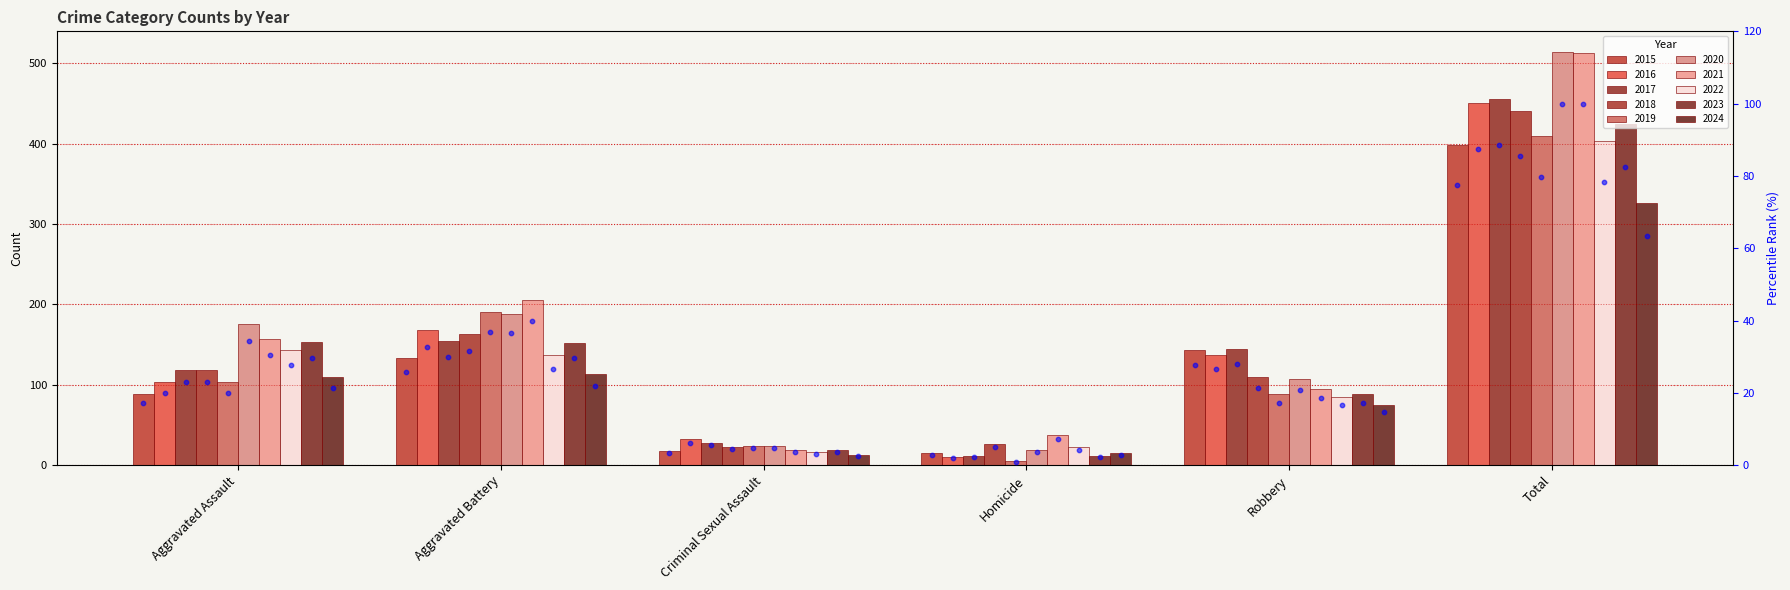

What is the ratio of the value at Aggravated Battery to the value at Criminal Sexual Assault?

7.4